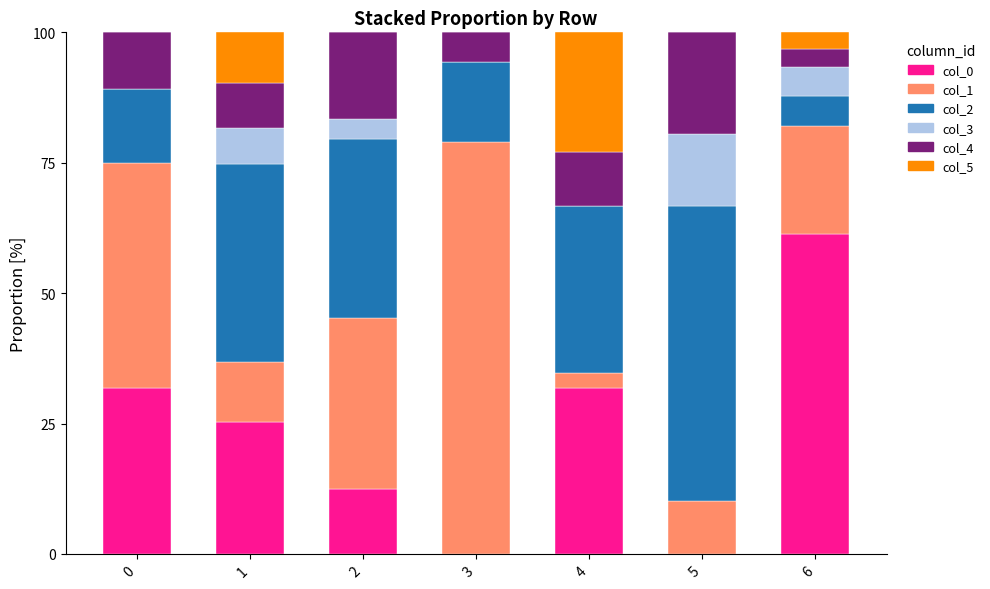

The value of col_0 at 6 is 61.4. True or false?

True